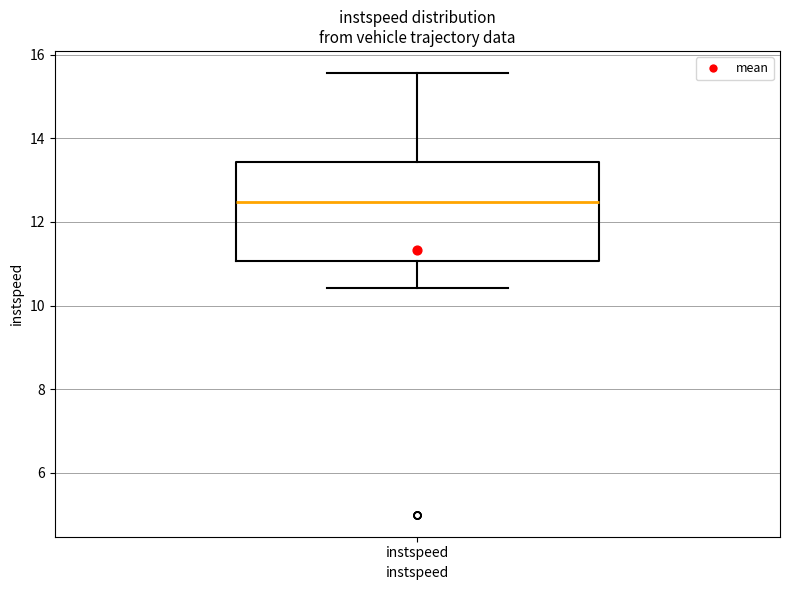

Transcribe this box plot: give where the median line is, the range the box spans, and where the two whiskers end, as read against the y-axis. The values are not printed on the chart, so give them approximately, as read against the axis.

median 12.4, box 11.0 to 13.4, whiskers 10.4 to 15.6